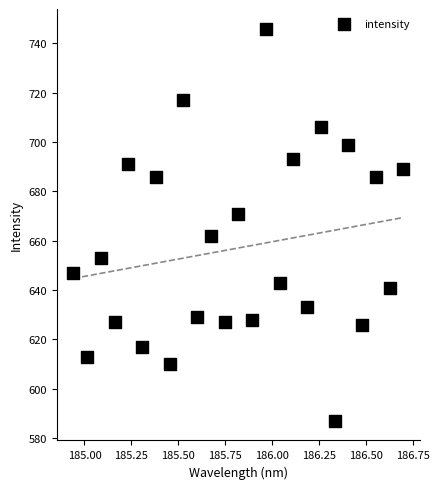

What is the range of Y values (max minus min)?

159